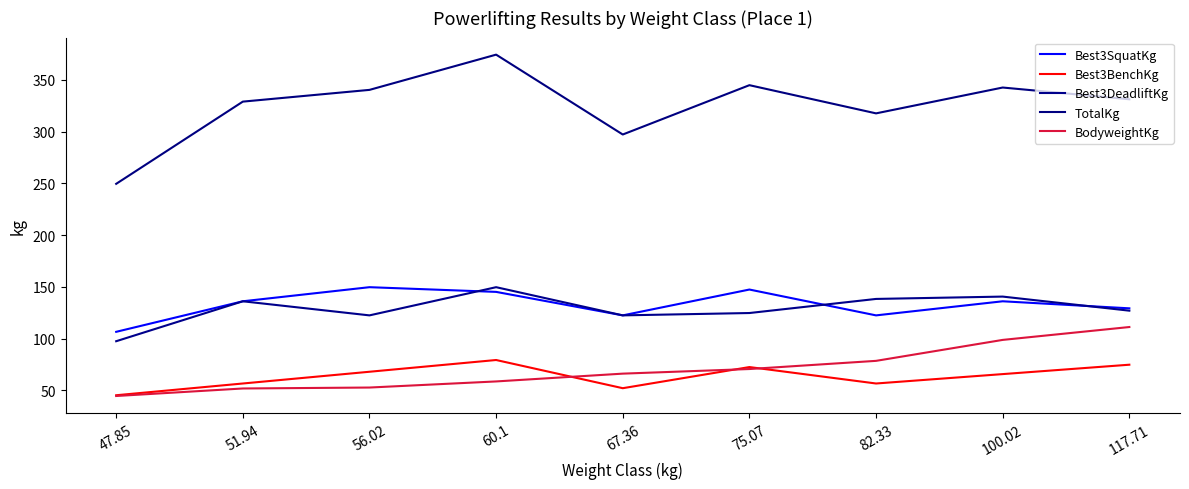

Rank the series by their maximum value, from highest to lowest.

TotalKg, Best3SquatKg, Best3DeadliftKg, BodyweightKg, Best3BenchKg